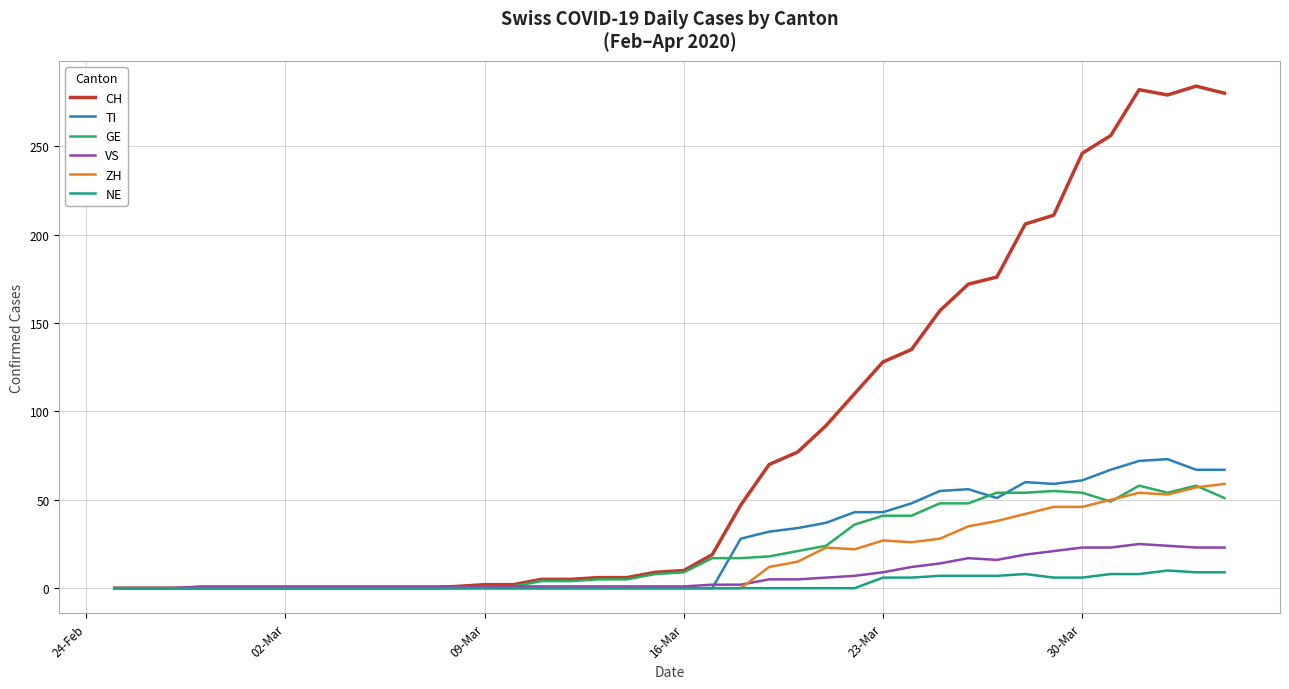

What is the maximum value shown in the chart?

284